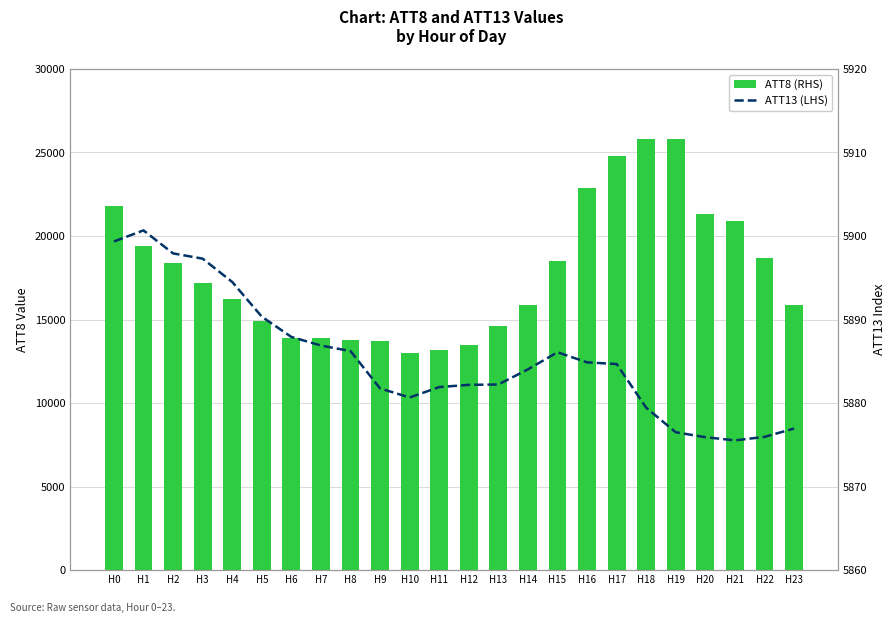

What is the spread (max minus min) of values at H5?

9009.7